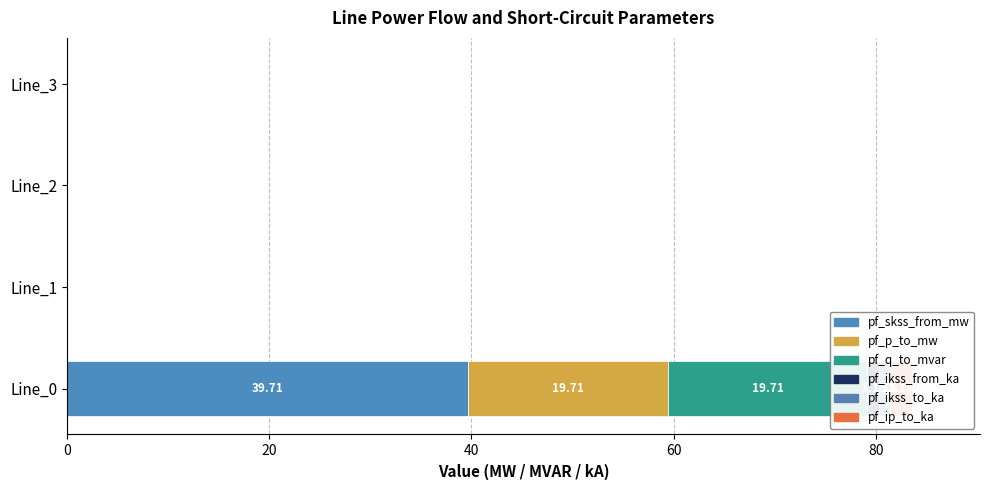

What is the highest value of the pf_skss_from_mw series?

39.7